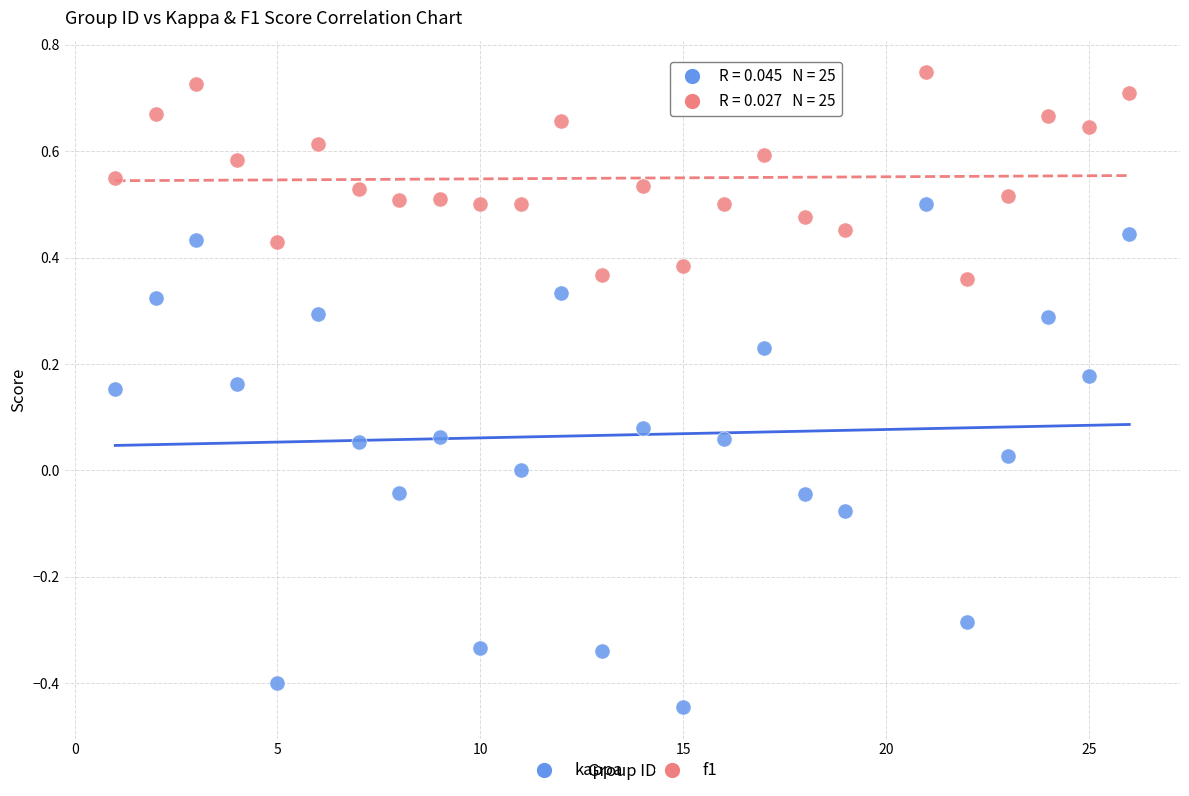

Across all data points, what is the range of X values (max minus min)?

25.0